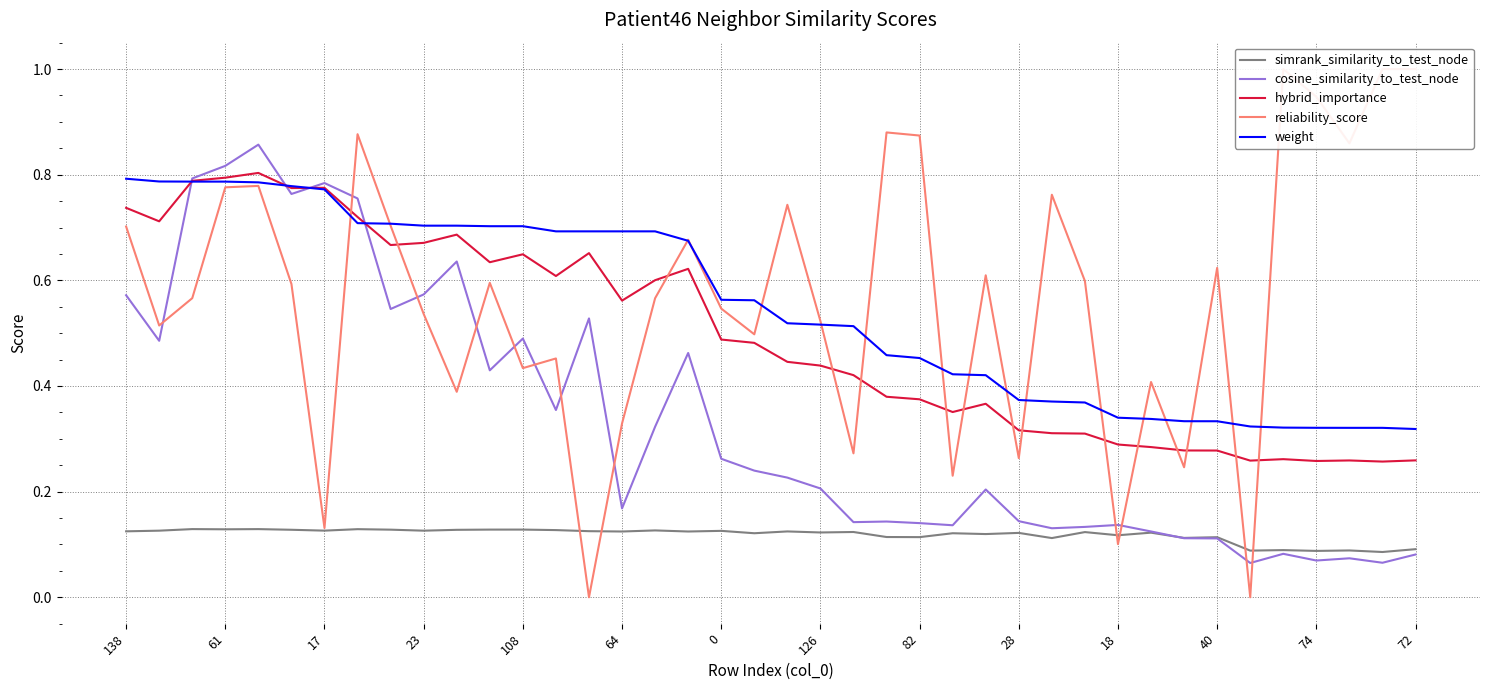

True or false: simrank_similarity_to_test_node and weight intersect in this chart.

False